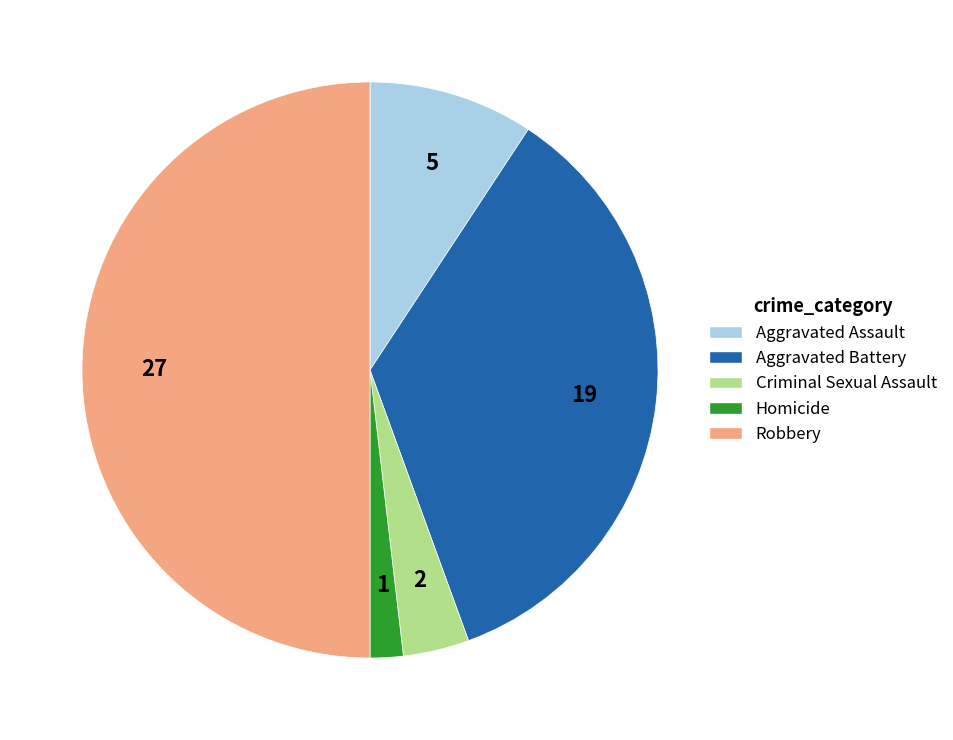

Combined, do Aggravated Assault and Homicide account for over 50%?

No